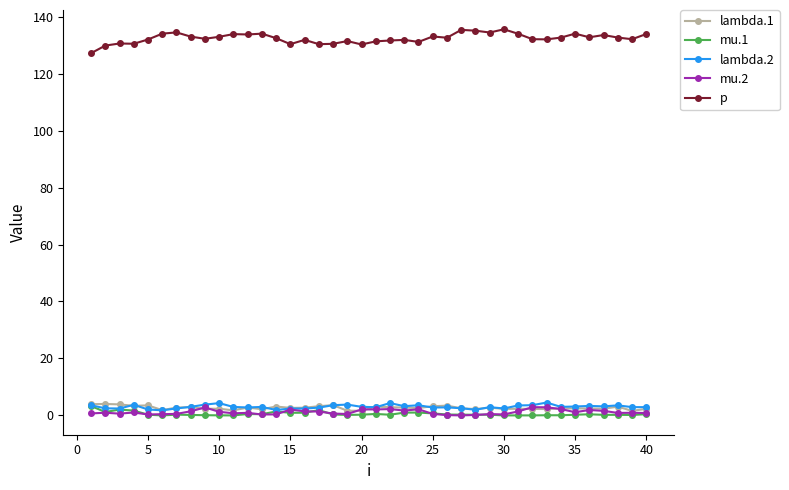

At how many categories does at least one series exceed 21?

40